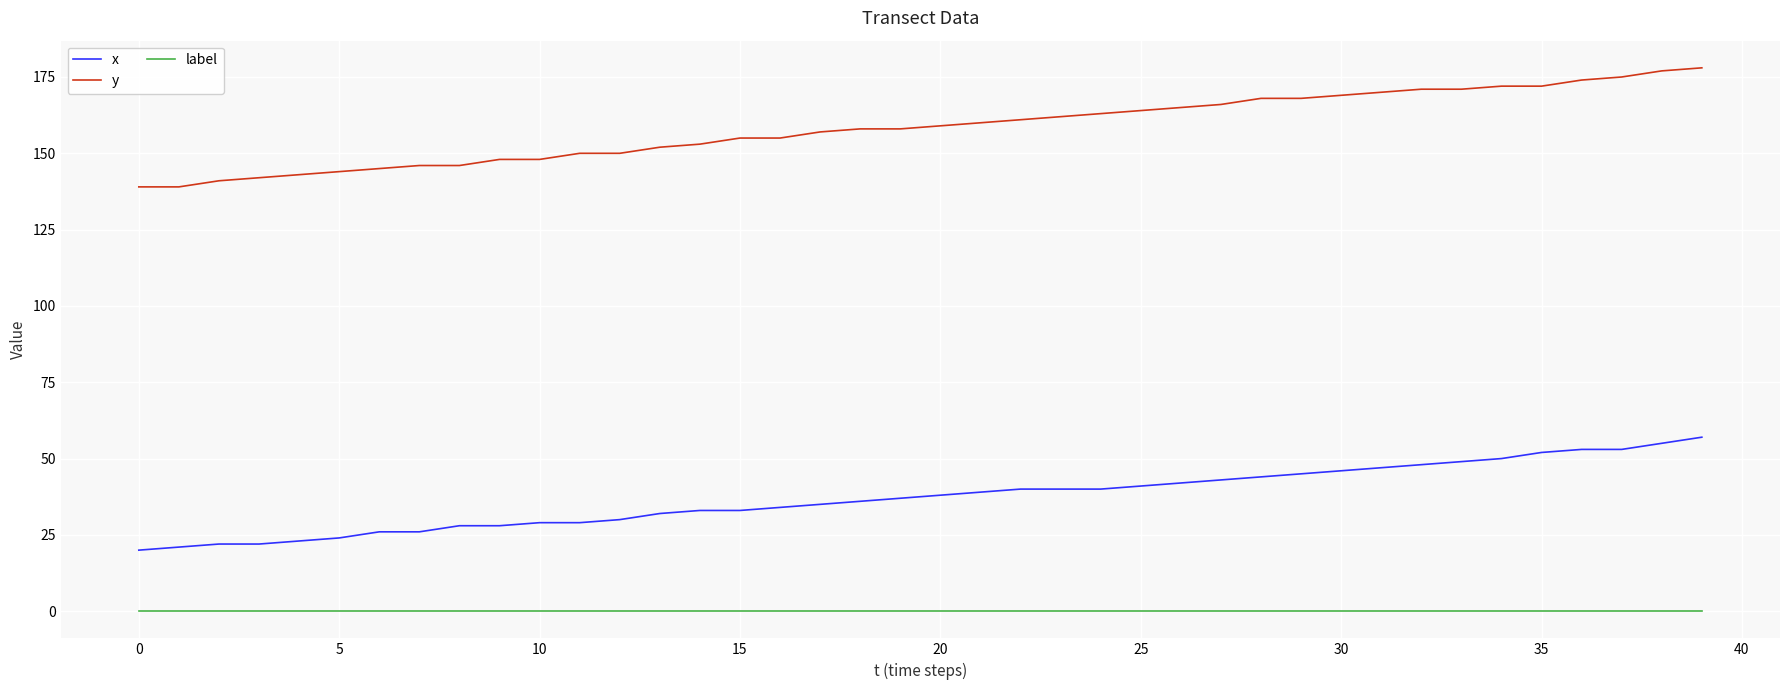

List the series in order of their peak value, lowest first.

label, x, y